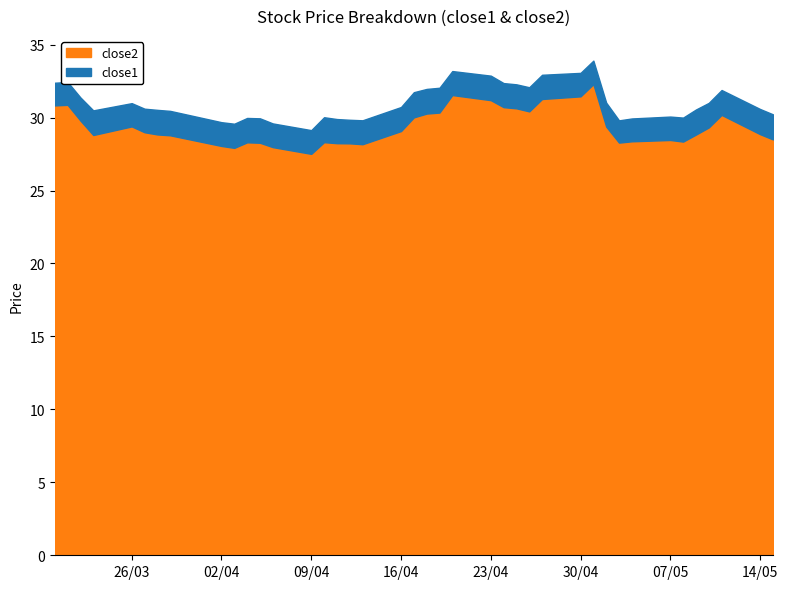

In close1, how many points are higher than both neighbors (excluding endpoints)?

11